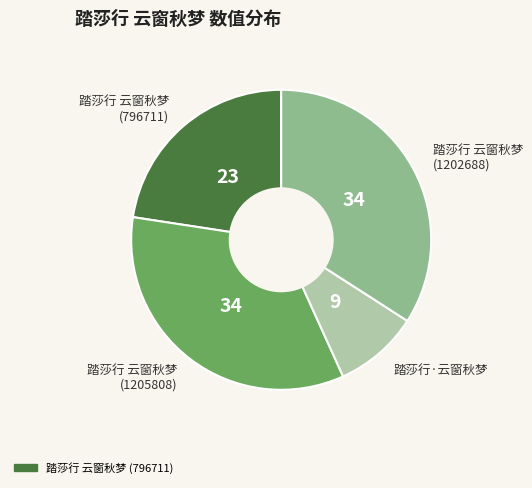

Is there any slice that represents more than half of the pie?

No